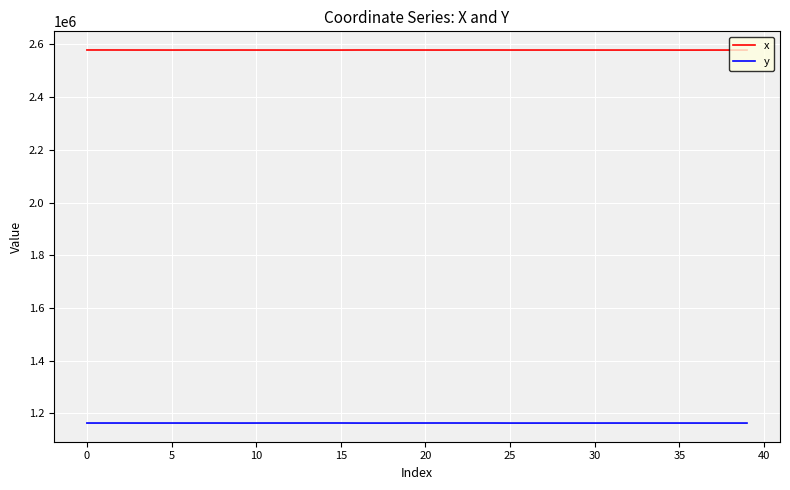

Which series has the largest total across all categories?

x